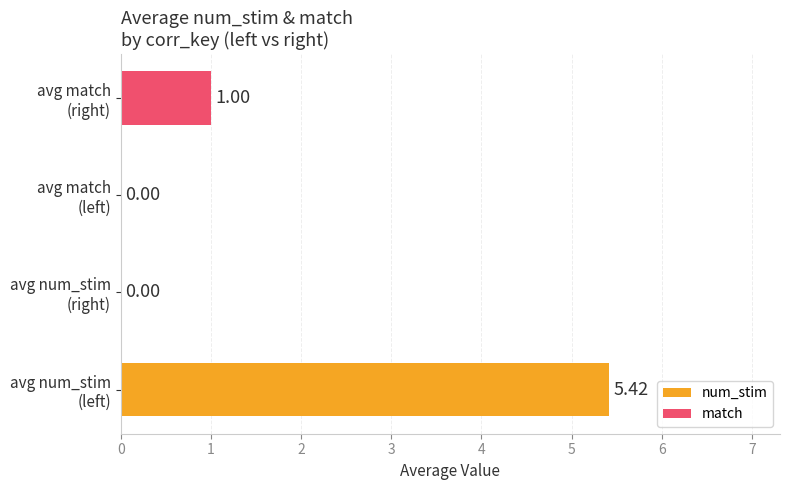

How many data points does each series have?

4